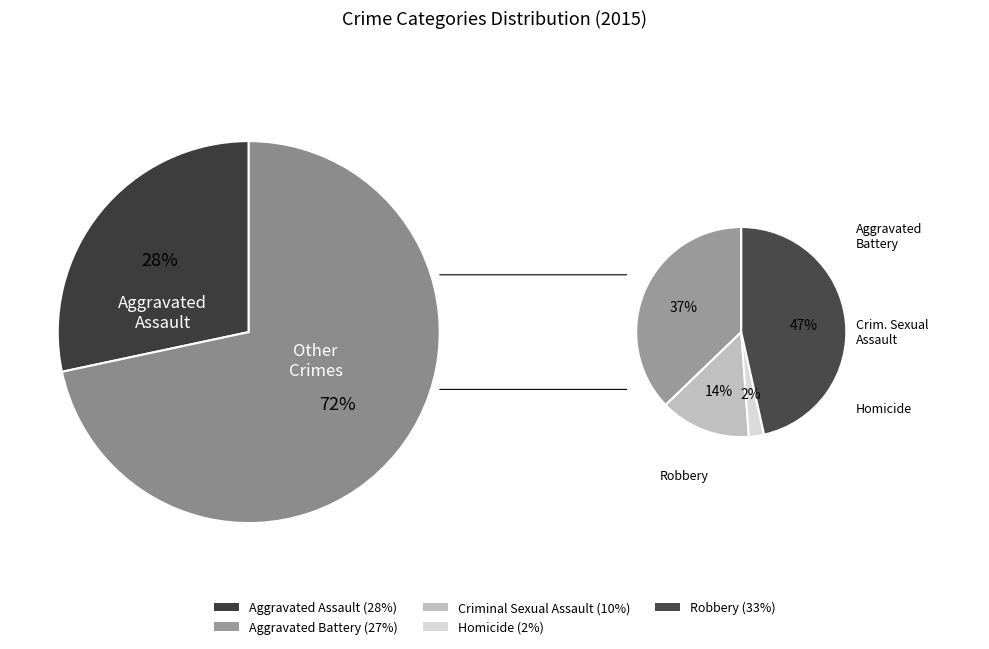

Which has a higher value, Aggravated Battery or Homicide?

Aggravated Battery